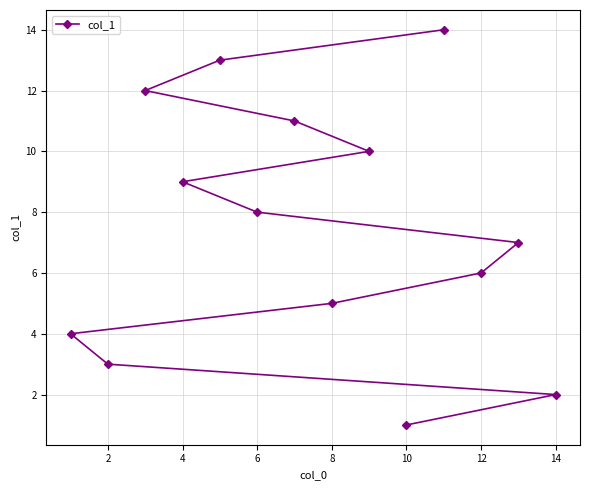

Does the chart have visible grid lines?

Yes